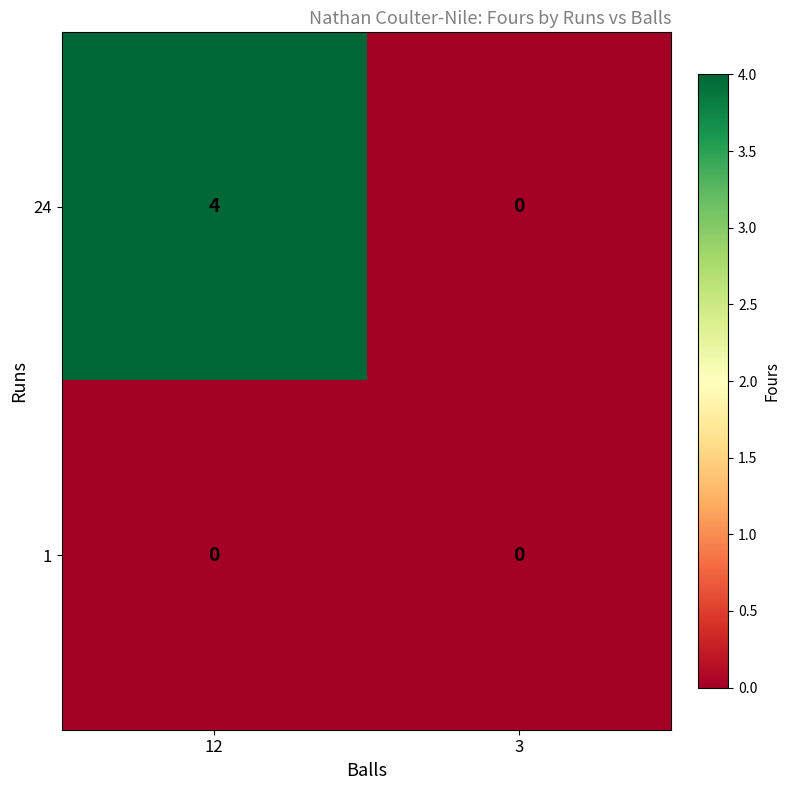

What is the approximate value of 24 at 12?

4